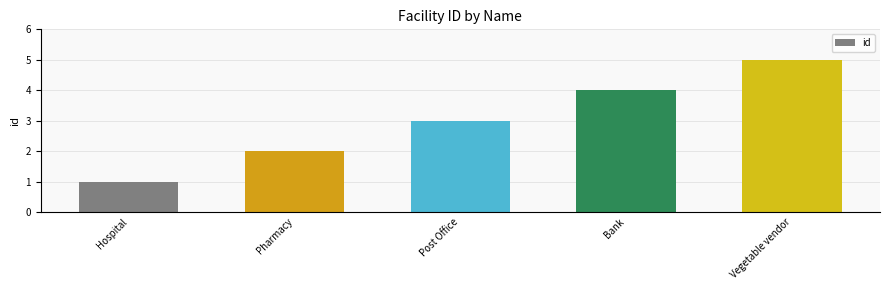

The value at Bank is 7. True or false?

False